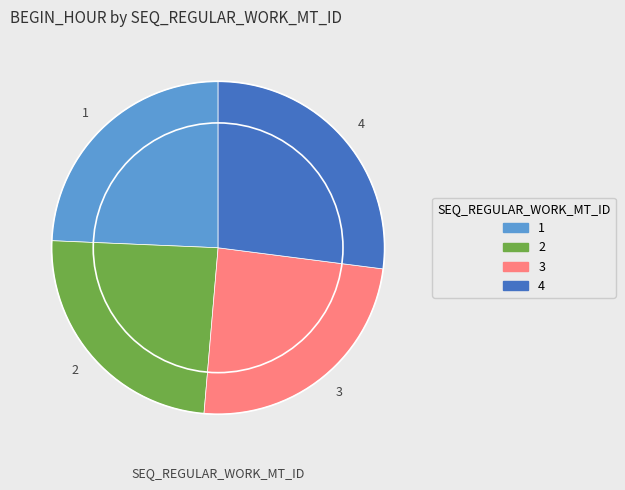

Count the number of slices in the pie.

4